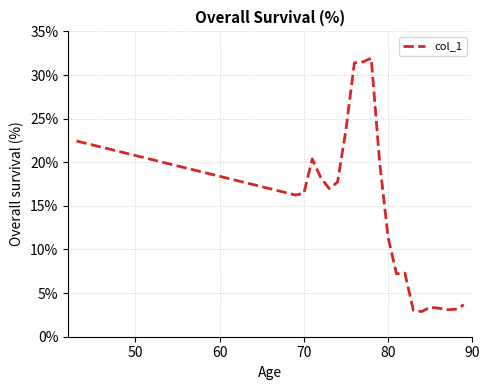

True or false: the data has more than 2 interior local peaks.

True